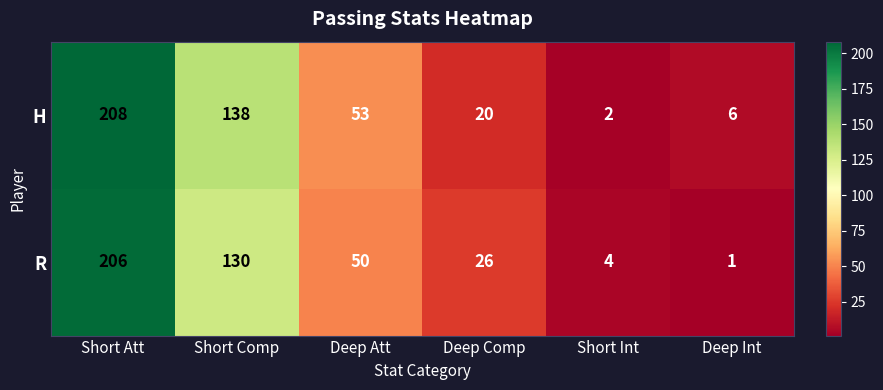

Rank the series by their maximum value, from lowest to highest.

R, H